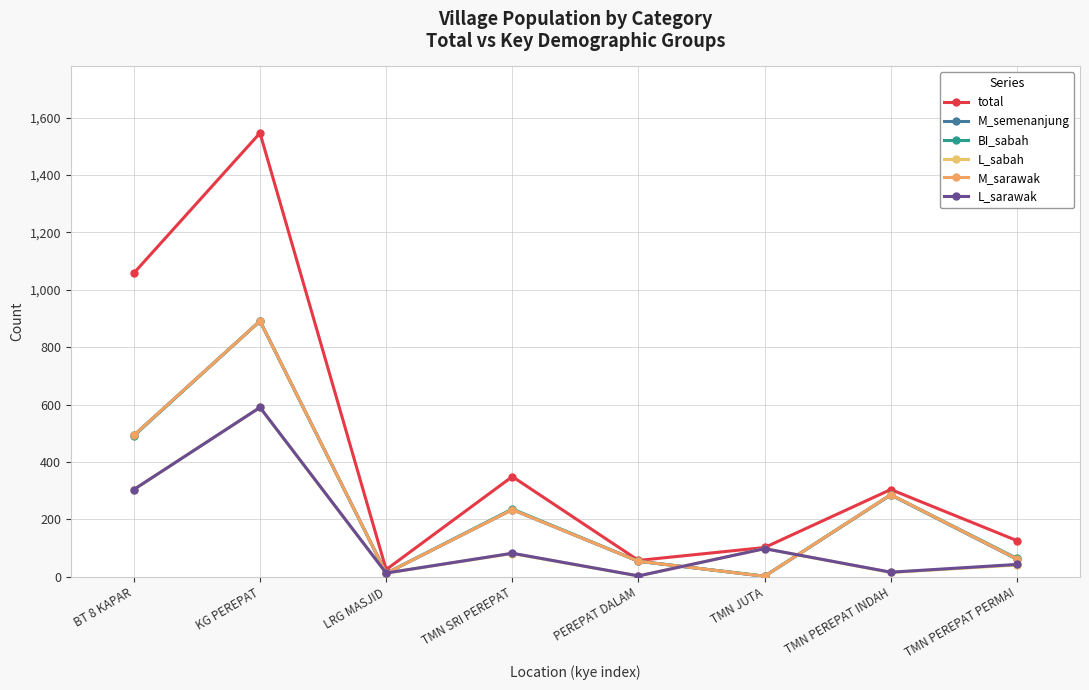

How many interior local valleys does the L_sabah series have?

3